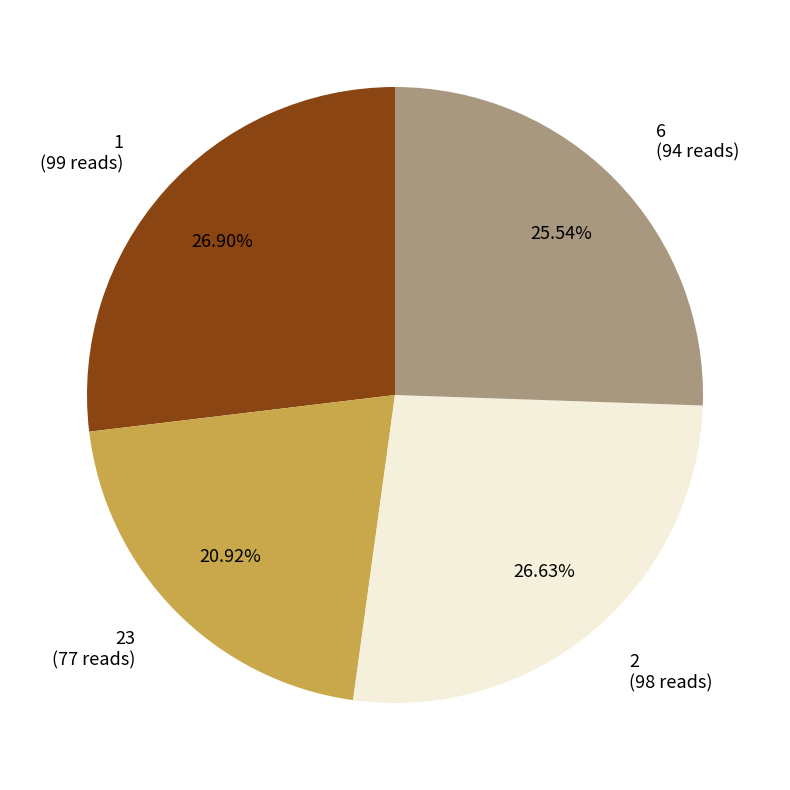

To the nearest percent, what is the difference between the largest and smallest slice percentages?

6%